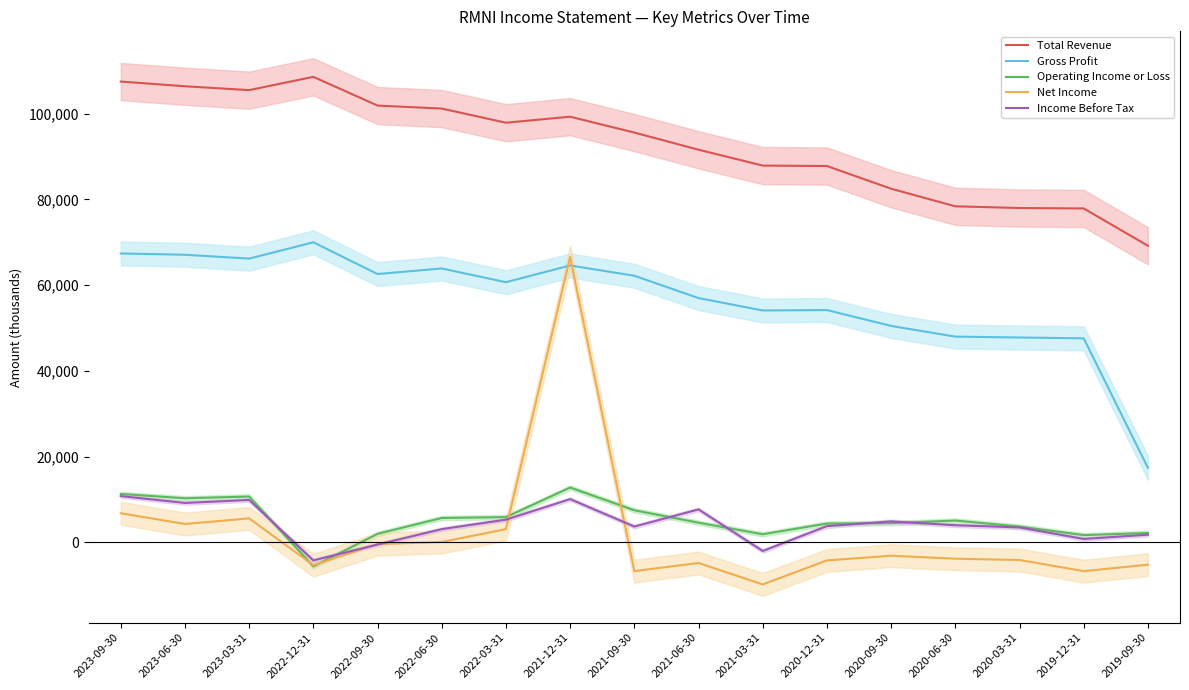

At how many categories does at least one series exceed -6072?

17